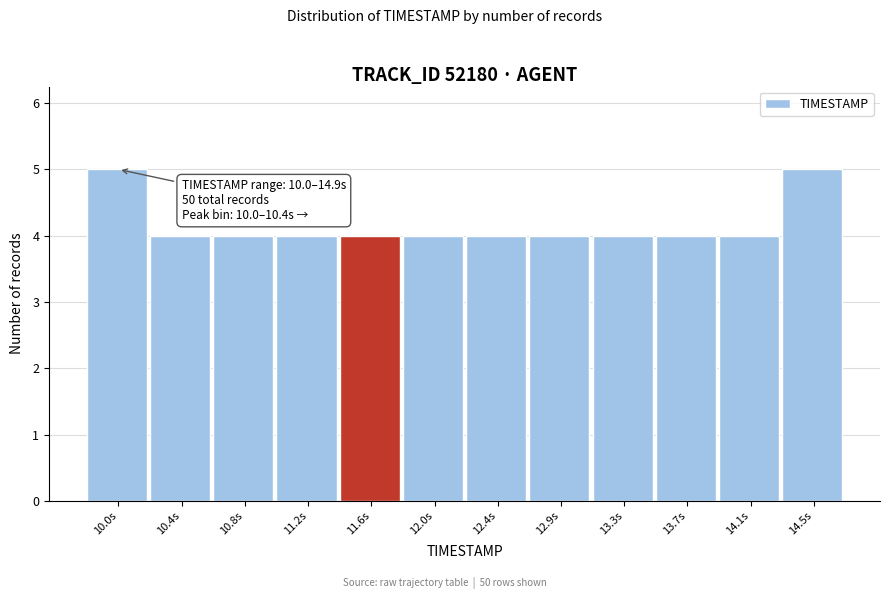

Reading left to right, transcribe all the data shown in this chart.

10.0s=5	10.4s=4	10.8s=4	11.2s=4	11.6s=4	12.0s=4	12.4s=4	12.9s=4	13.3s=4	13.7s=4	14.1s=4	14.5s=5